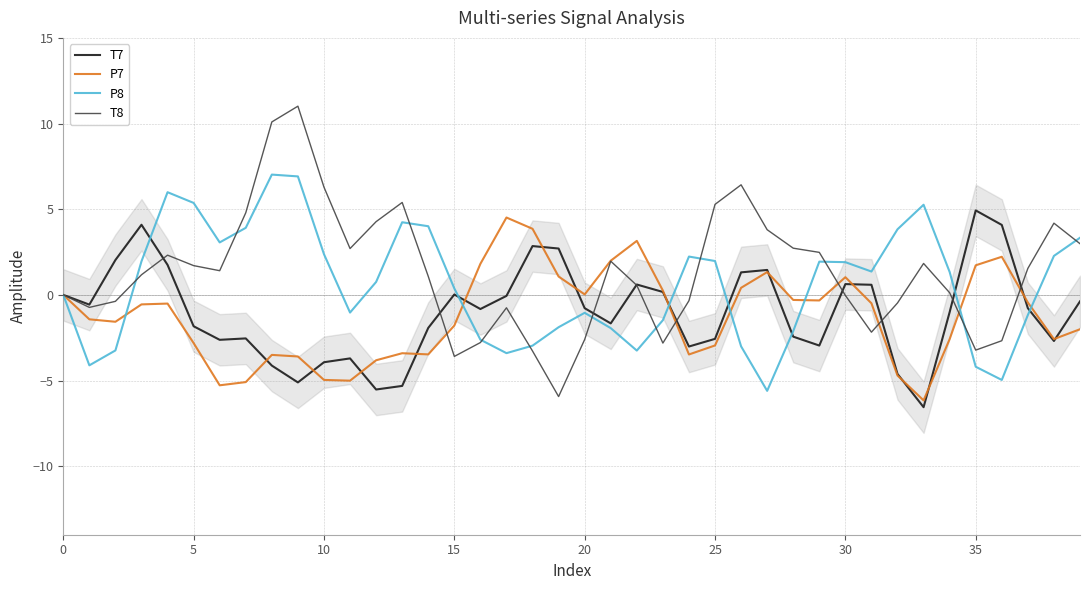

What is the maximum value for T7?

4.9